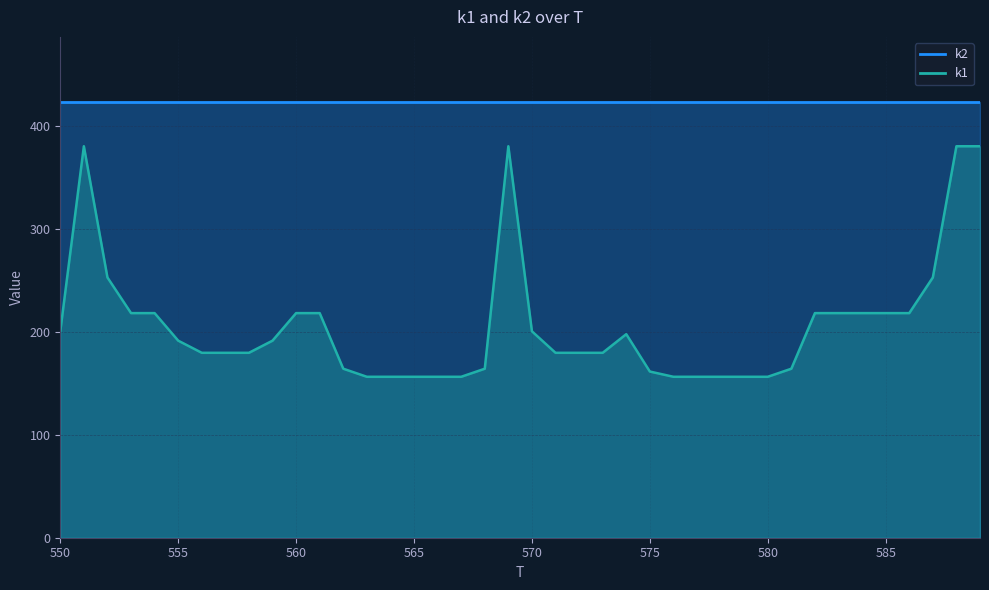

Reading right to left, list all the values displayed in this chart.

k2: 422.9	422.9	422.9	422.9	422.9	422.9	422.9	422.9	422.9	422.9	422.9	422.9	422.9	422.9	422.9	422.9	422.9	422.9	422.9	422.9	422.9	422.9	422.9	422.9	422.9	422.9	422.9	422.9	422.9	422.9	422.9	422.9	422.9	422.9	422.9	422.9	422.9	422.9	422.9	422.9
k1: 380.2	380.2	252.7	218.1	218.1	218.1	218.1	218.1	164.1	156.3	156.3	156.3	156.3	156.3	161.4	197.7	179.6	179.6	179.6	200.5	380.2	164.1	156.3	156.3	156.3	156.3	156.3	164.1	218.1	218.1	191.4	179.6	179.6	179.6	191.4	218.1	218.1	252.7	380.2	200.5